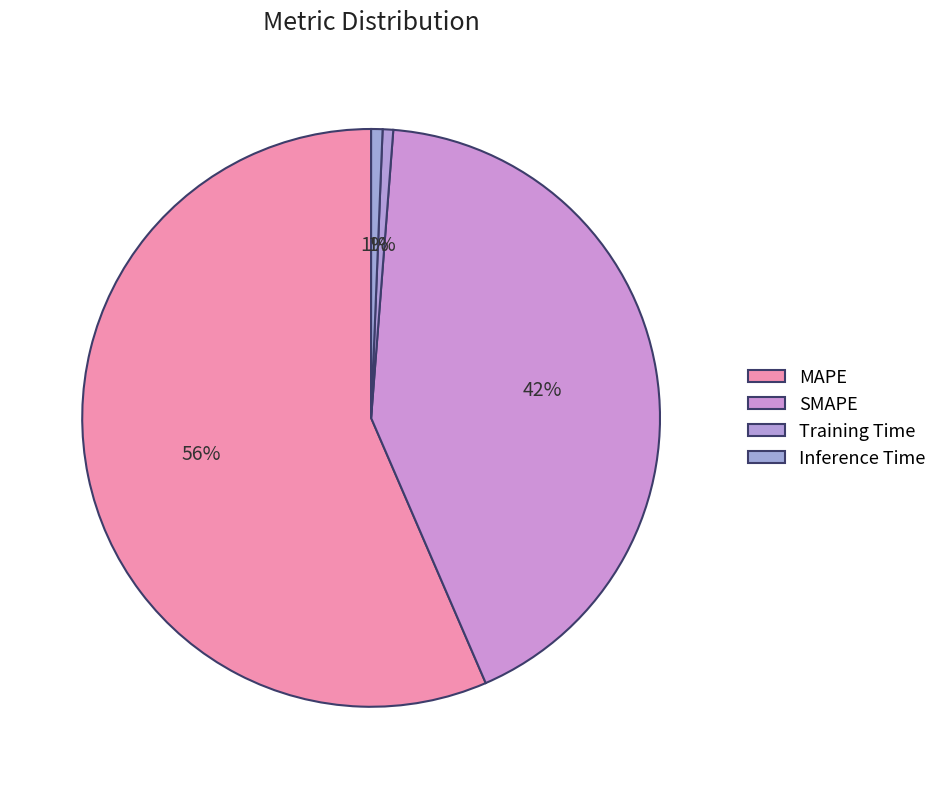

How many segments does this pie chart have?

4